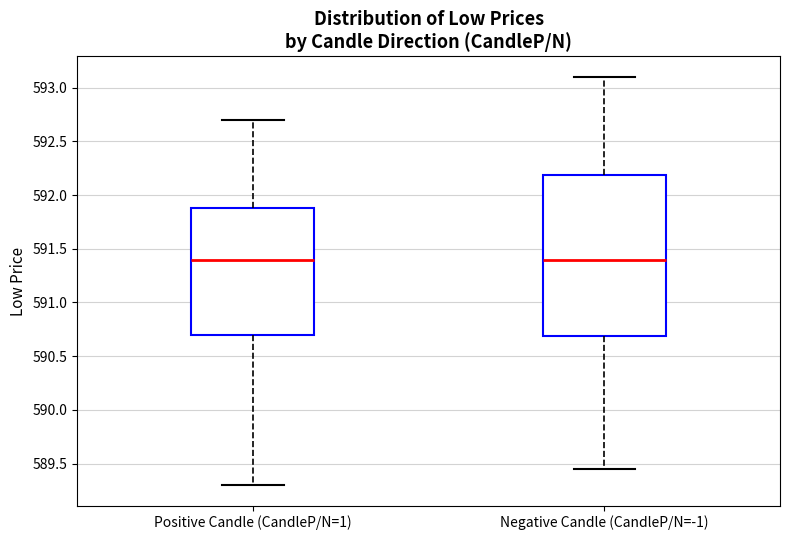

Which box is the tallest, from its lower edge to its upper edge?

Negative Candle (CandleP/N=-1)